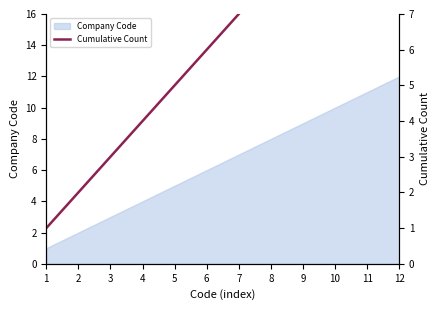

Reading right to left, what are all the values shown in this chart?

12	11	10	9	8	7	6	5	4	3	2	1